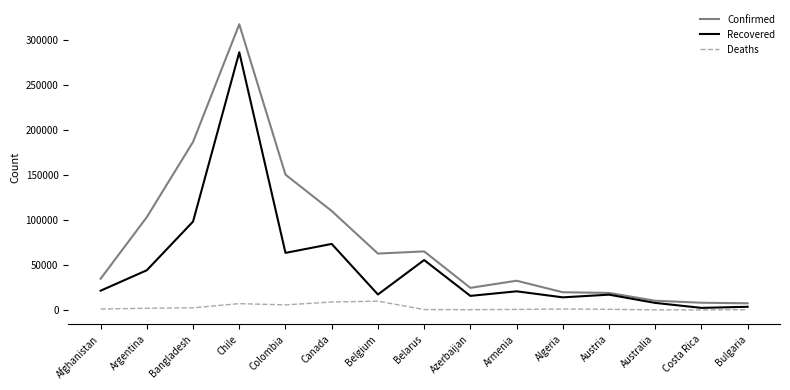

Count the number of data series in this chart.

3